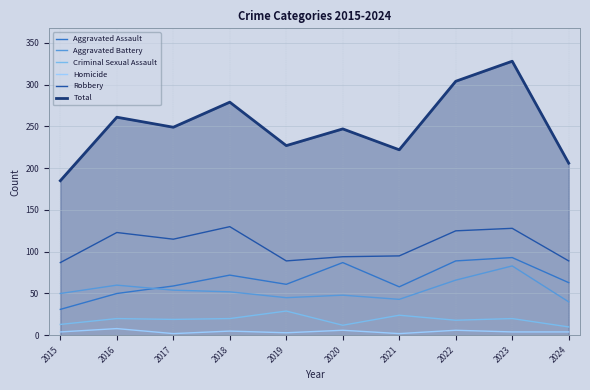

Rank the series by their maximum value, from highest to lowest.

Total, Robbery, Aggravated Assault, Aggravated Battery, Criminal Sexual Assault, Homicide